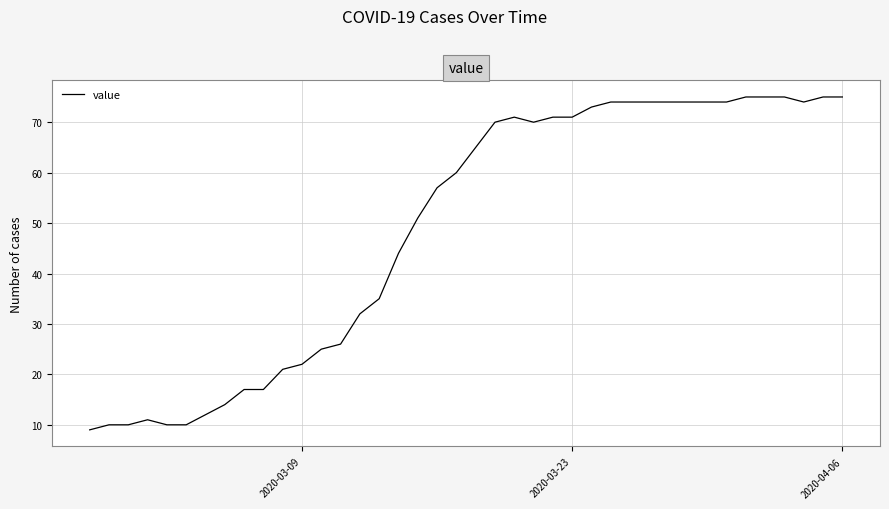

What is the maximum value shown in the chart?

75